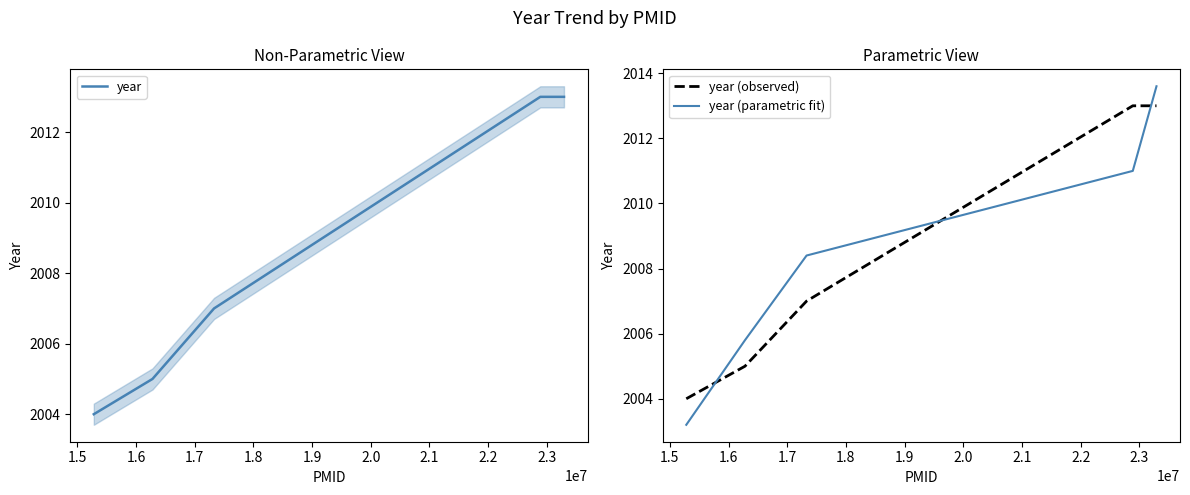

At which label does year (observed) first exceed 2007?

1.7